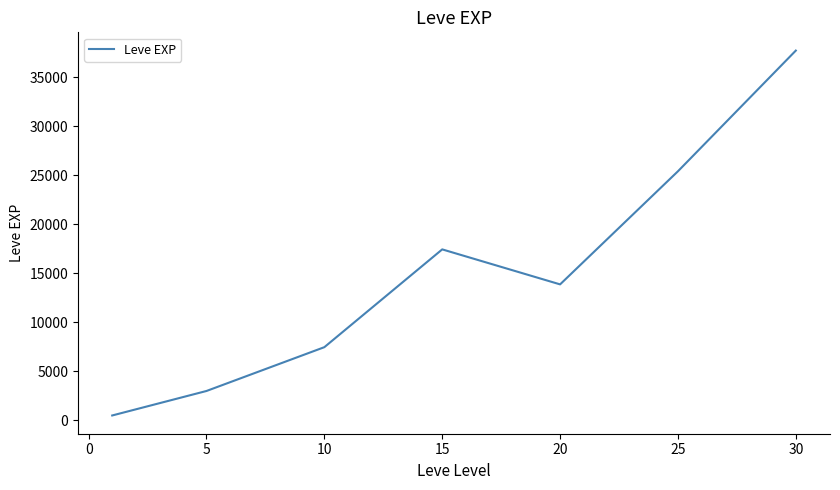

How many interior local valleys (lower than both neighbors) does the data have?

1